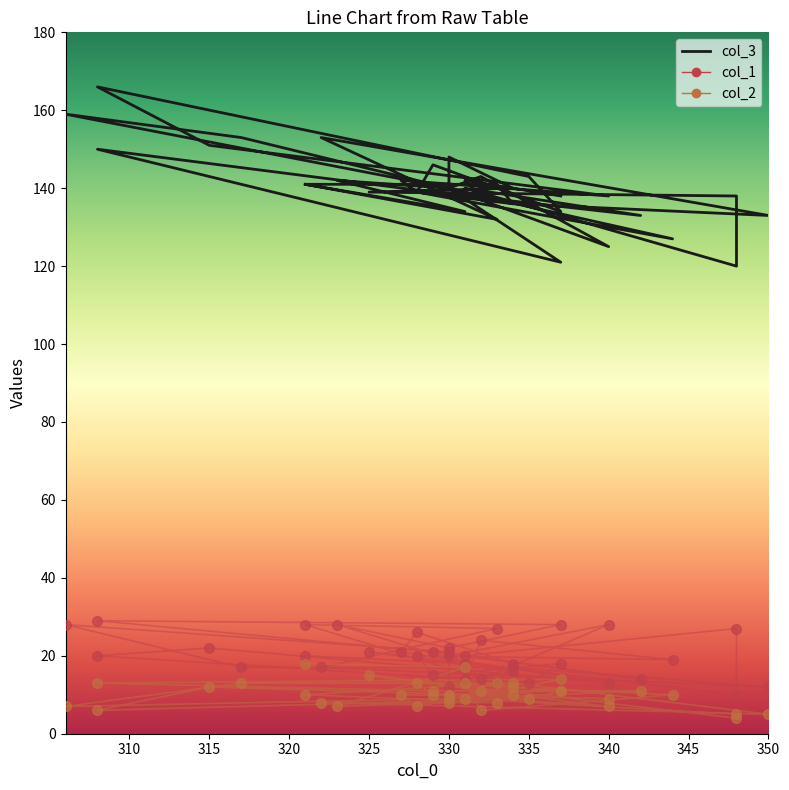

Does the chart have visible grid lines?

No